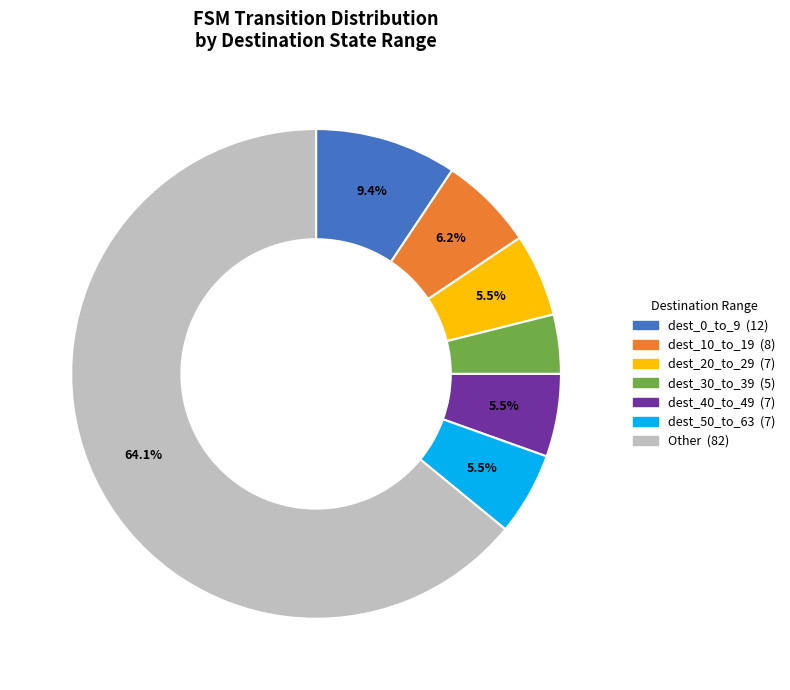

How many segments does this pie chart have?

7